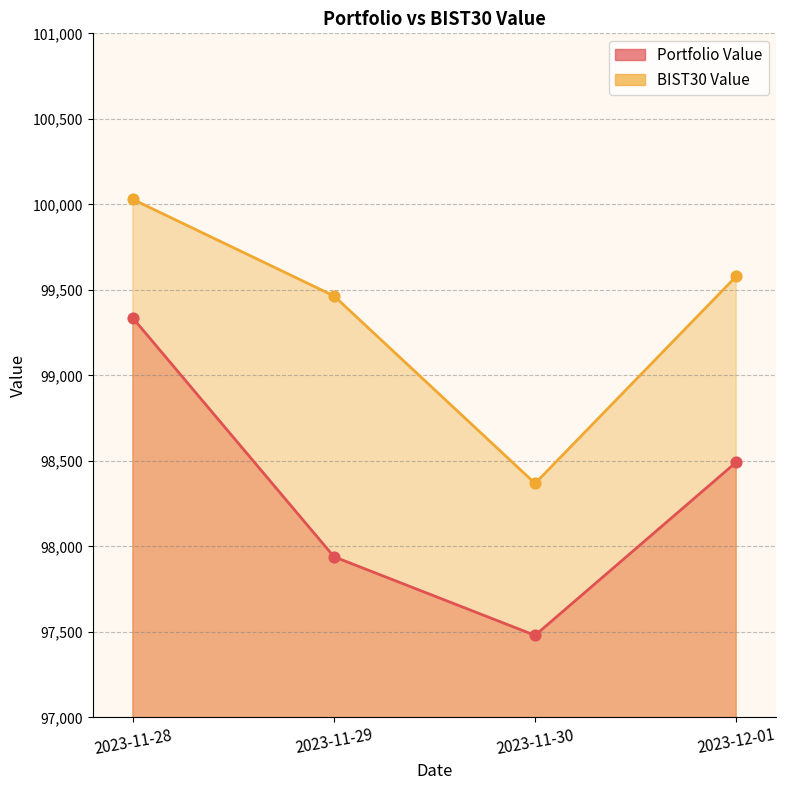

Which series has the largest total across all categories?

BIST30 Value